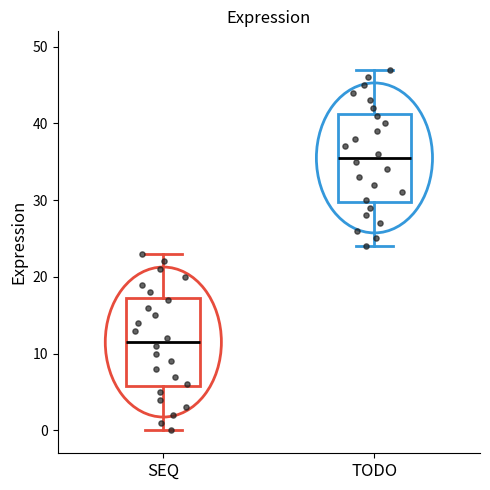

Reading left to right, read every box against the y-axis: the position of its median line, the range the box covers, and the ends of its whiskers. The values are not printed on the chart, so give them approximately, as read against the axis.

SEQ: median 12, box 6 to 17, whiskers 0 to 23
TODO: median 36, box 30 to 41, whiskers 24 to 47